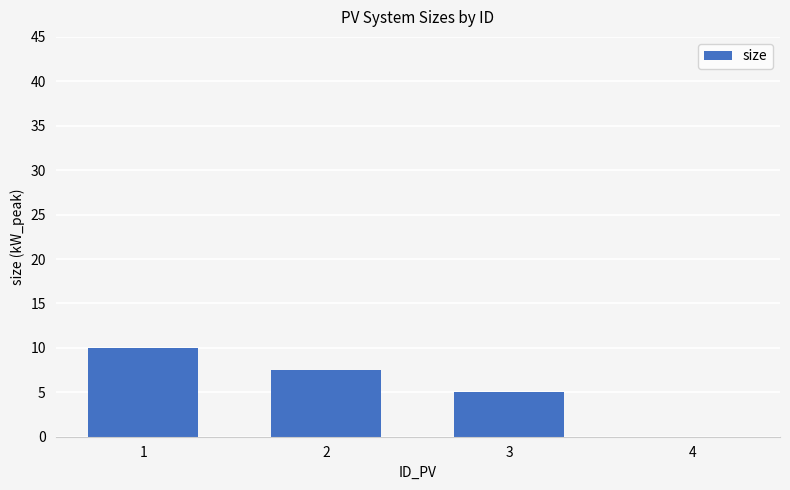

At which label is the value closest to 5?

3